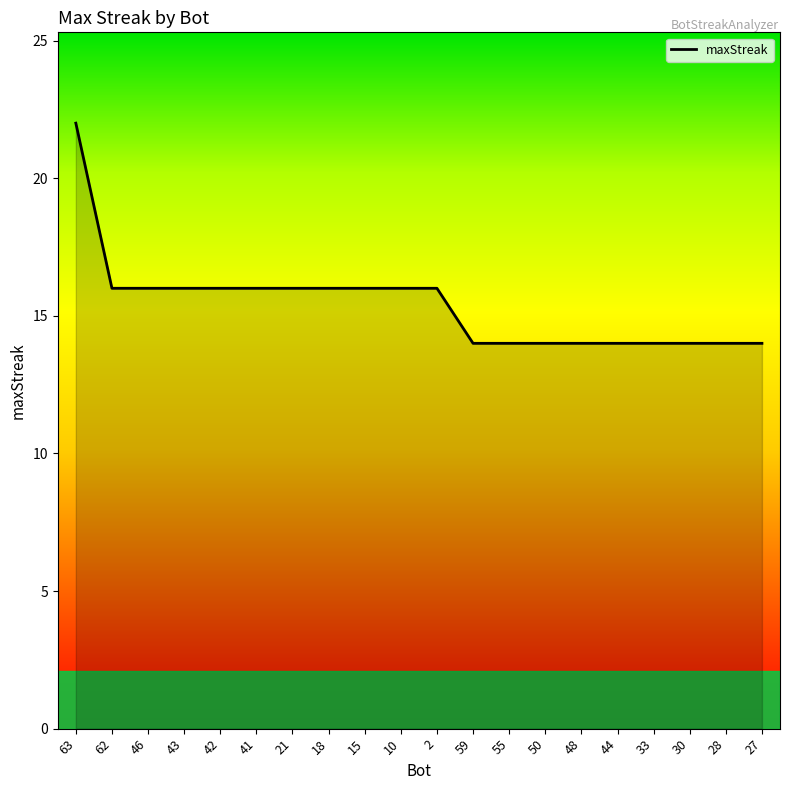

What position from the right is 10?

11